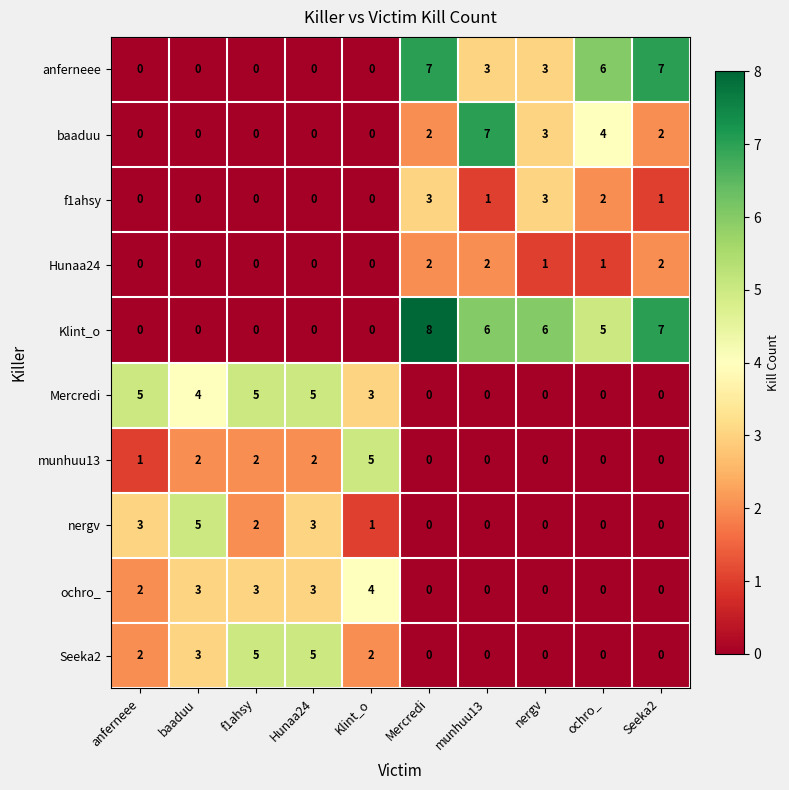

What is the maximum value shown in the chart?

8